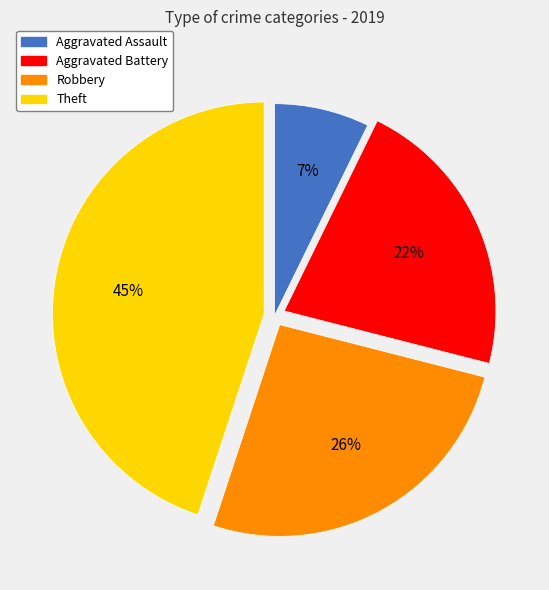

What is the ratio of the value at Robbery to the value at Theft?

0.6